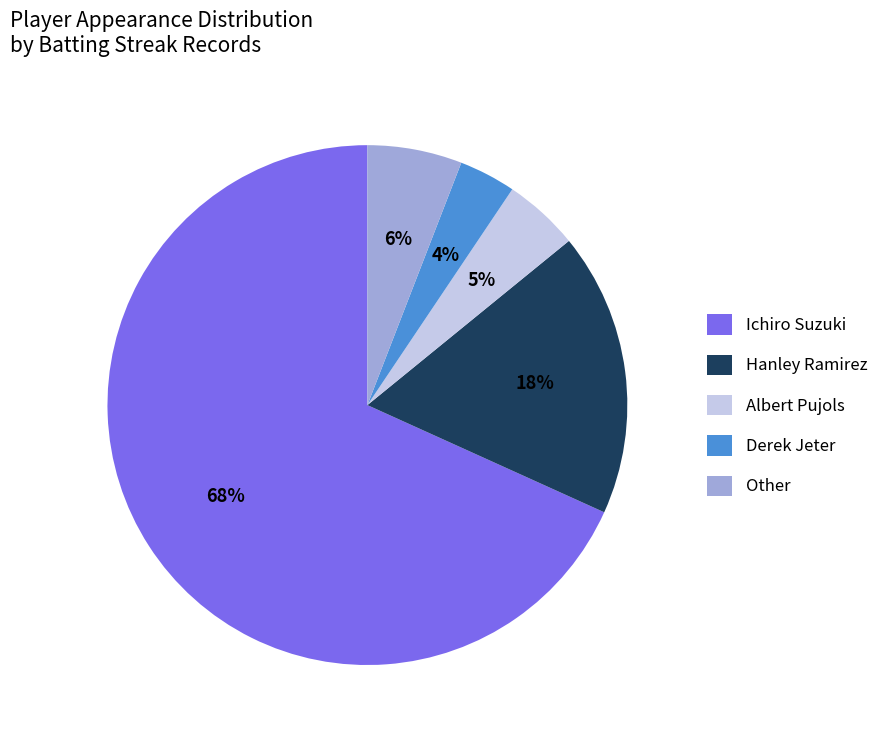

How many segments does this pie chart have?

5